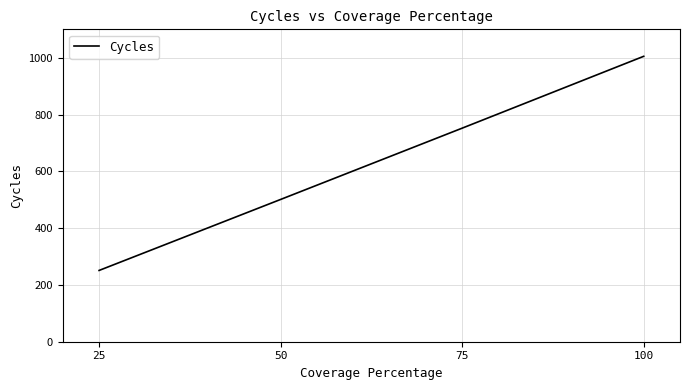

Reading right to left, transcribe all the data shown in this chart.

1005	752	501	251